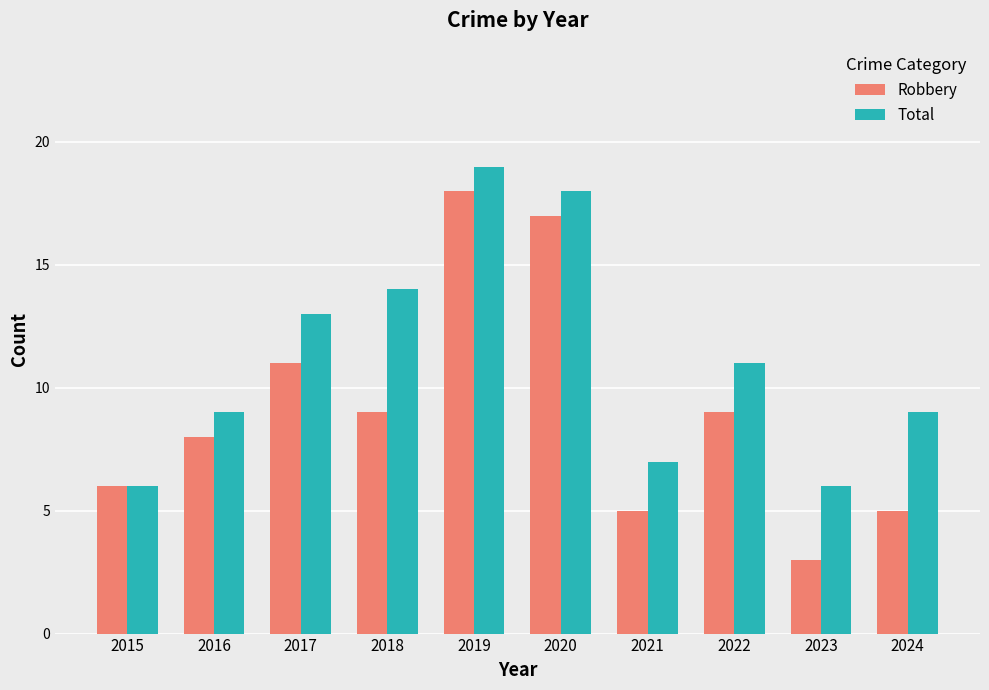

What are all the series names shown in the legend?

Robbery, Total